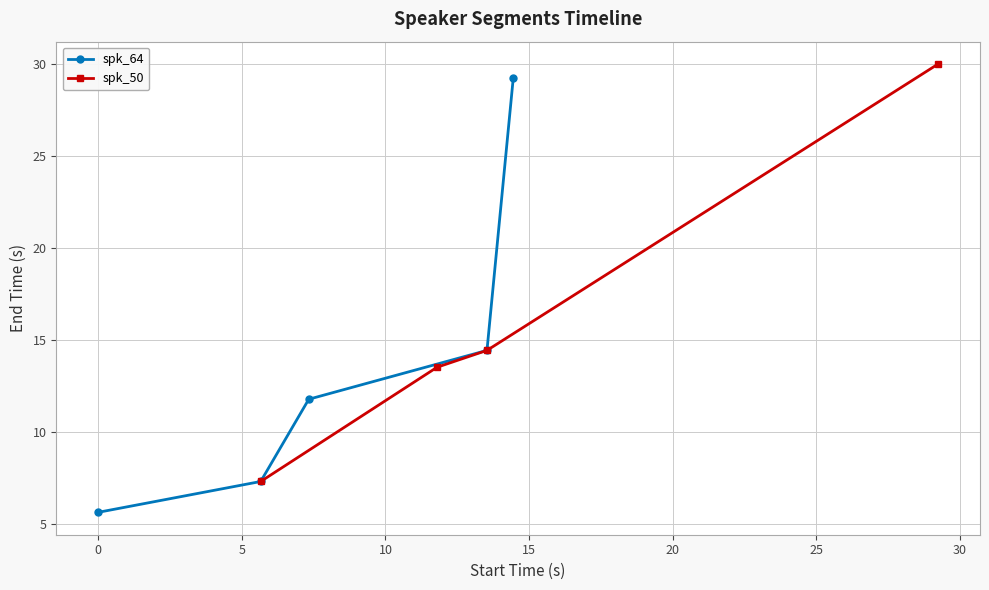

True or false: col_0 has more than 1 points higher than both neighbors.

False